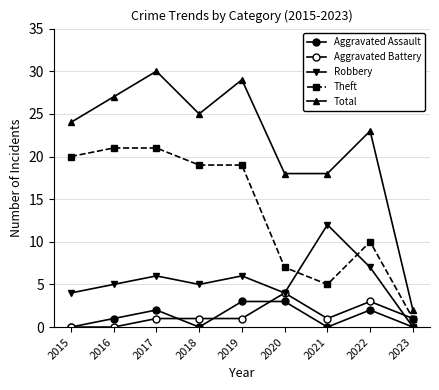

At which label is Robbery closest to 6?

2017